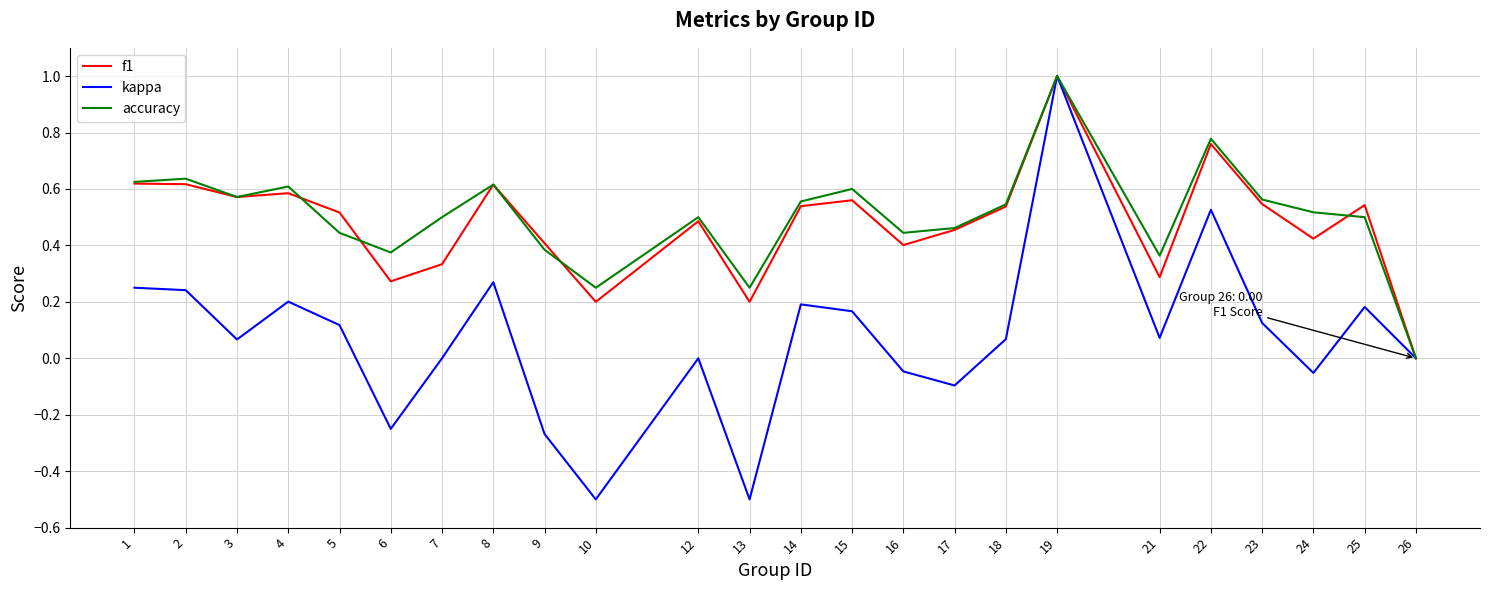

What is the highest value of the kappa series?

1.0